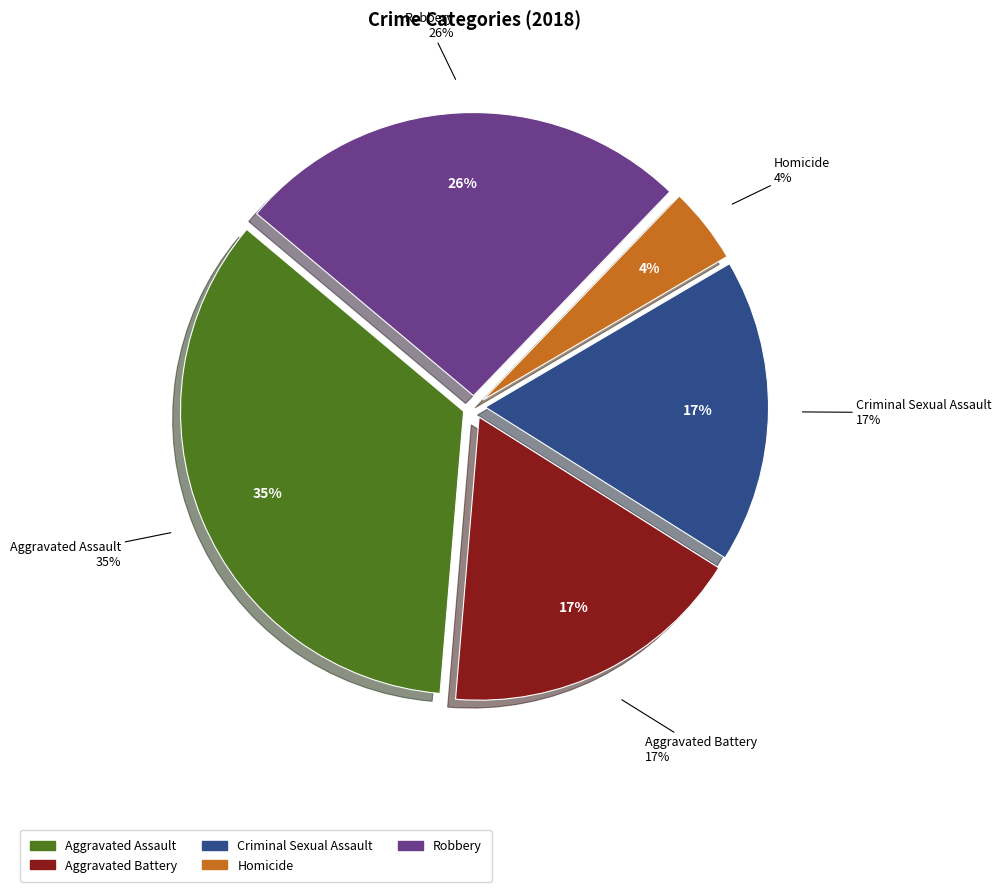

How many segments does this pie chart have?

5